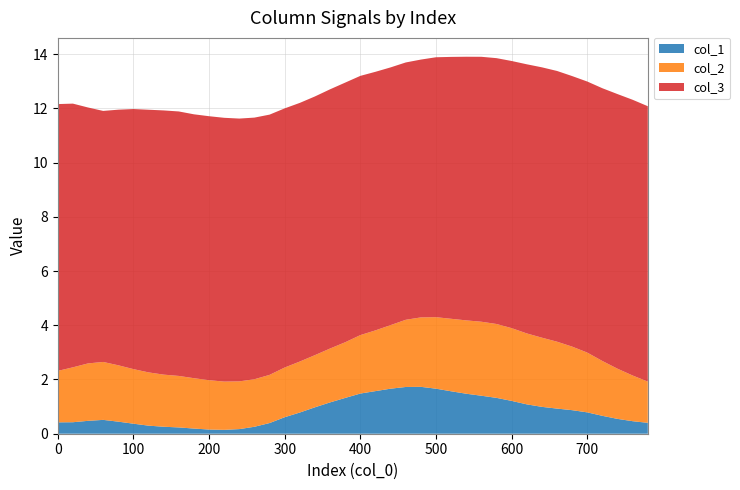

Reading right to left, extract all data points from this chart.

col_1: 780=0.4	760=0.5	740=0.5	720=0.7	700=0.8	680=0.9	660=0.9	640=1.0	620=1.1	600=1.2	580=1.3	560=1.4	540=1.5	520=1.6	500=1.7	480=1.7	460=1.7	440=1.7	420=1.6	400=1.5	380=1.3	360=1.2	340=1.0	320=0.8	300=0.6	280=0.4	260=0.3	240=0.2	220=0.1	200=0.2	180=0.2	160=0.2	140=0.3	120=0.3	100=0.4	80=0.4	60=0.5	40=0.5	20=0.4	0=0.4
col_2: 780=1.5	760=1.7	740=1.8	720=2.0	700=2.2	680=2.3	660=2.5	640=2.6	620=2.6	600=2.7	580=2.7	560=2.7	540=2.7	520=2.7	500=2.6	480=2.6	460=2.5	440=2.3	420=2.2	400=2.2	380=2.1	360=2.0	340=1.9	320=1.9	300=1.8	280=1.8	260=1.8	240=1.8	220=1.8	200=1.8	180=1.9	160=1.9	140=1.9	120=2.0	100=2.0	80=2.1	60=2.1	40=2.1	20=2.0	0=1.9
col_3: 780=10.2	760=10.2	740=10.1	720=10.1	700=10.0	680=10.0	660=10.0	640=10.0	620=9.9	600=9.9	580=9.8	560=9.8	540=9.7	520=9.7	500=9.6	480=9.5	460=9.5	440=9.5	420=9.5	400=9.6	380=9.6	360=9.6	340=9.5	320=9.5	300=9.6	280=9.6	260=9.6	240=9.7	220=9.7	200=9.7	180=9.7	160=9.8	140=9.7	120=9.7	100=9.6	80=9.4	60=9.3	40=9.4	20=9.7	0=9.8